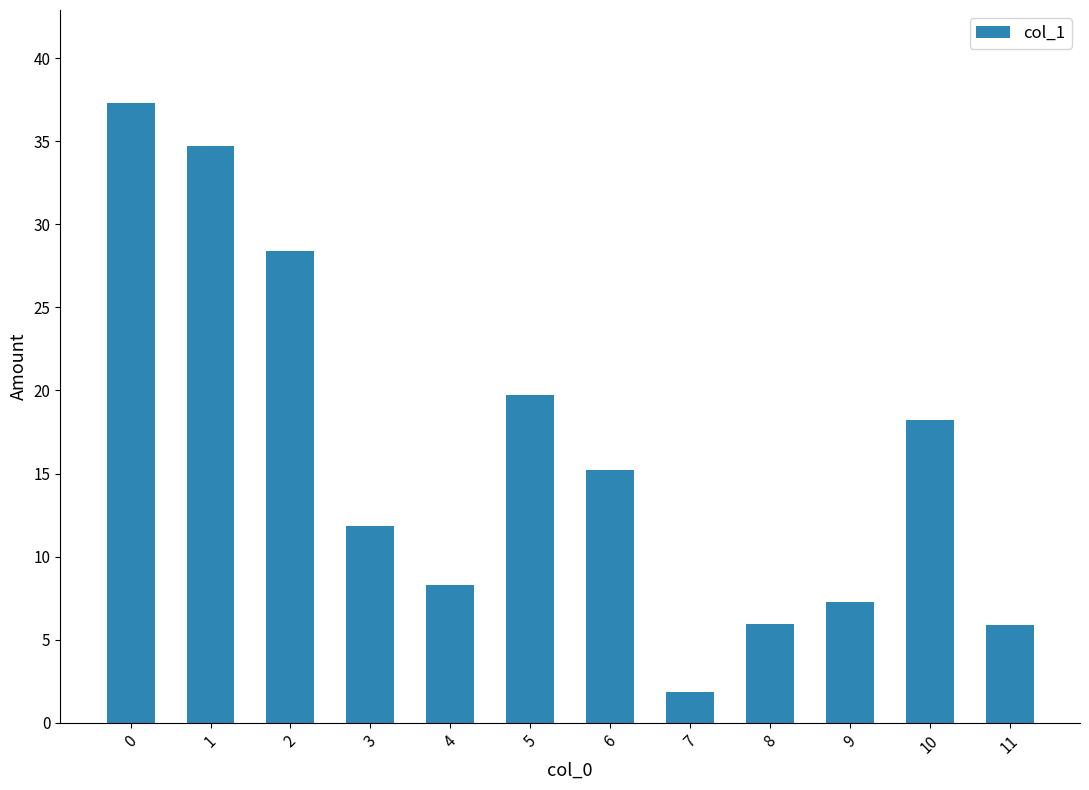

True or false: the data shows 15.2 at 6.

True